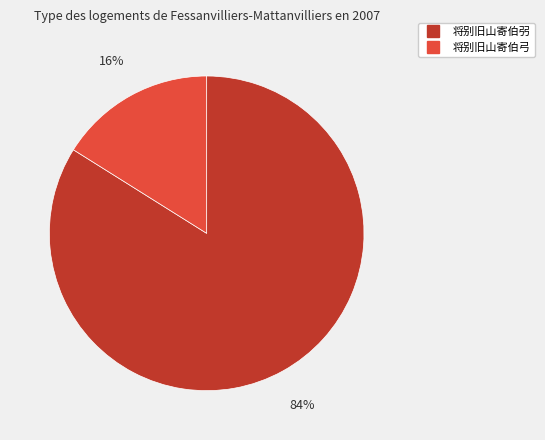

Which has a higher value, 将别旧山寄伯弓 or 将别旧山寄伯弜?

将别旧山寄伯弜